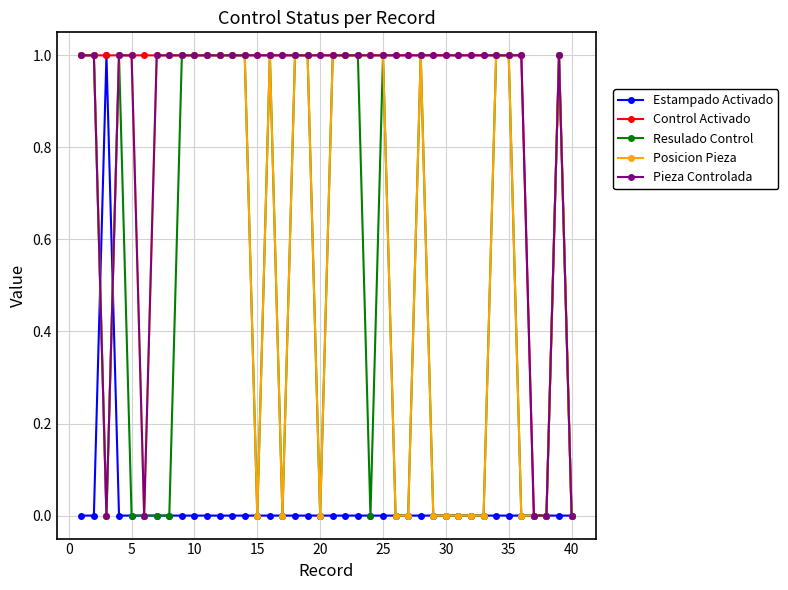

Does the chart have visible grid lines?

Yes